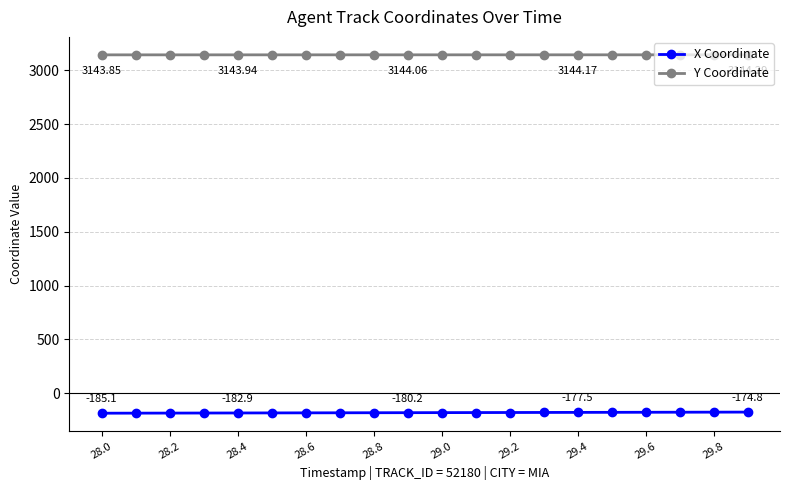

True or false: Y Coordinate and X Coordinate intersect in this chart.

False